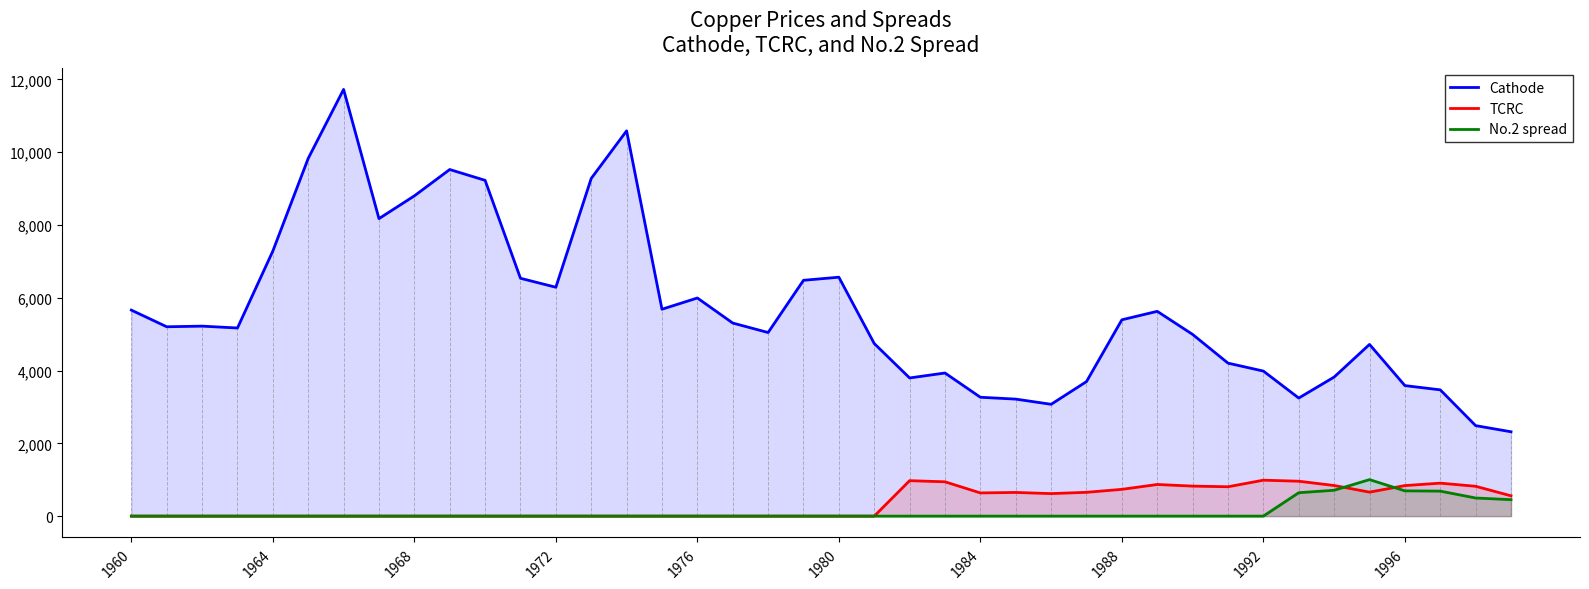

Is the value of TCRC at 29 greater than the value of No.2 spread at 26?

Yes